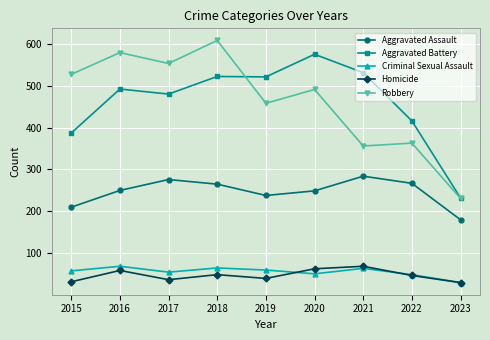

What is the lowest value of the Aggravated Assault series?

180